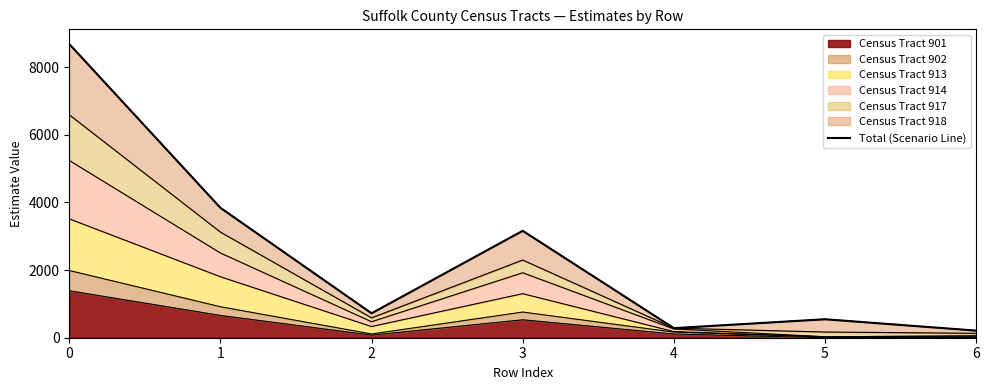

What is the difference between the values at 6 and 4?

73